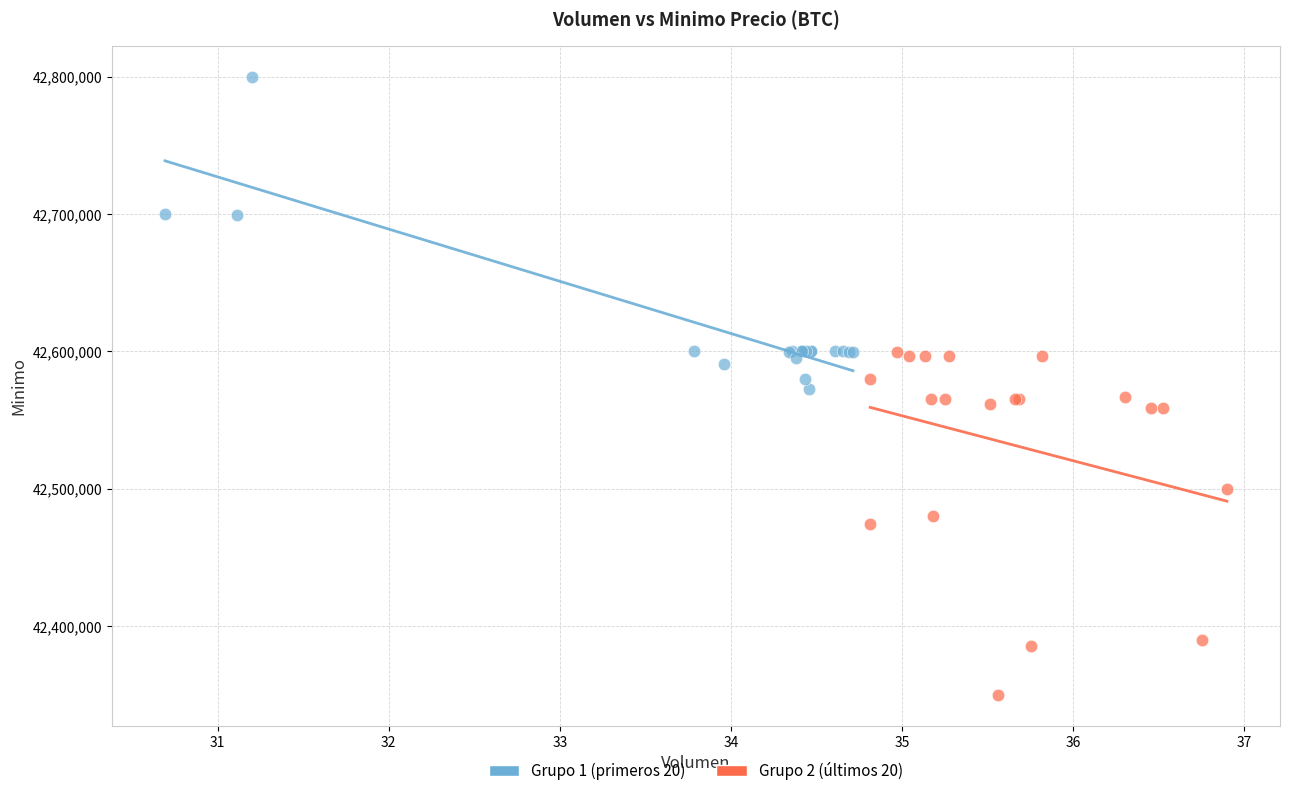

Which series has the widest spread of Y values?

Grupo 2 (últimos 20)